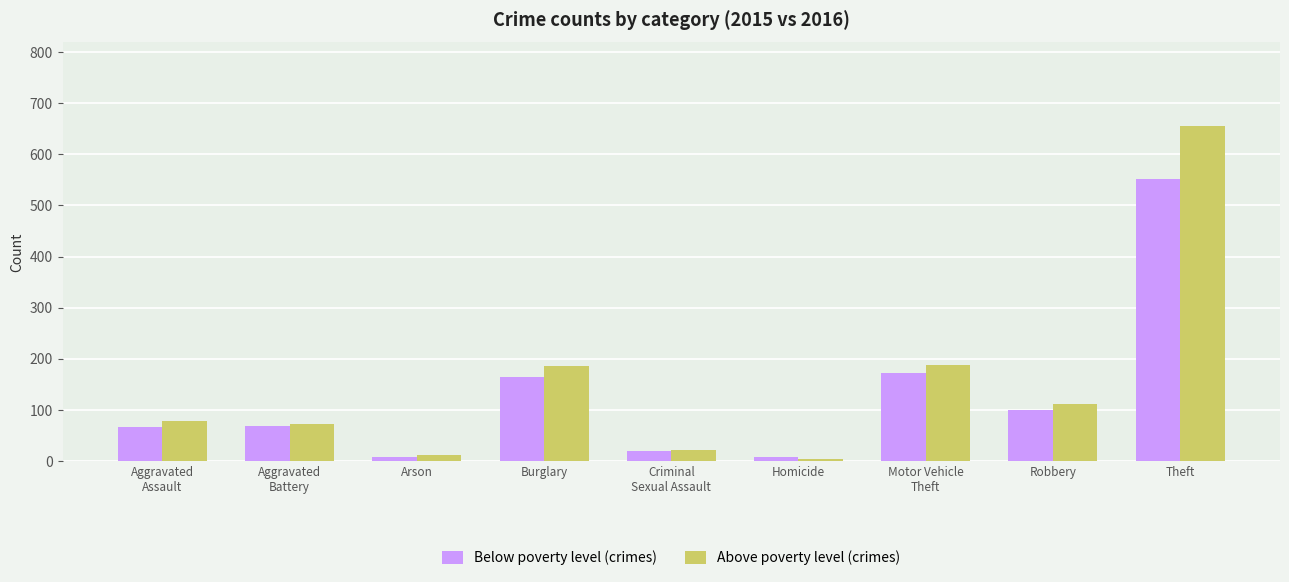

How many data points in Below poverty level (crimes) are less than 68?

4